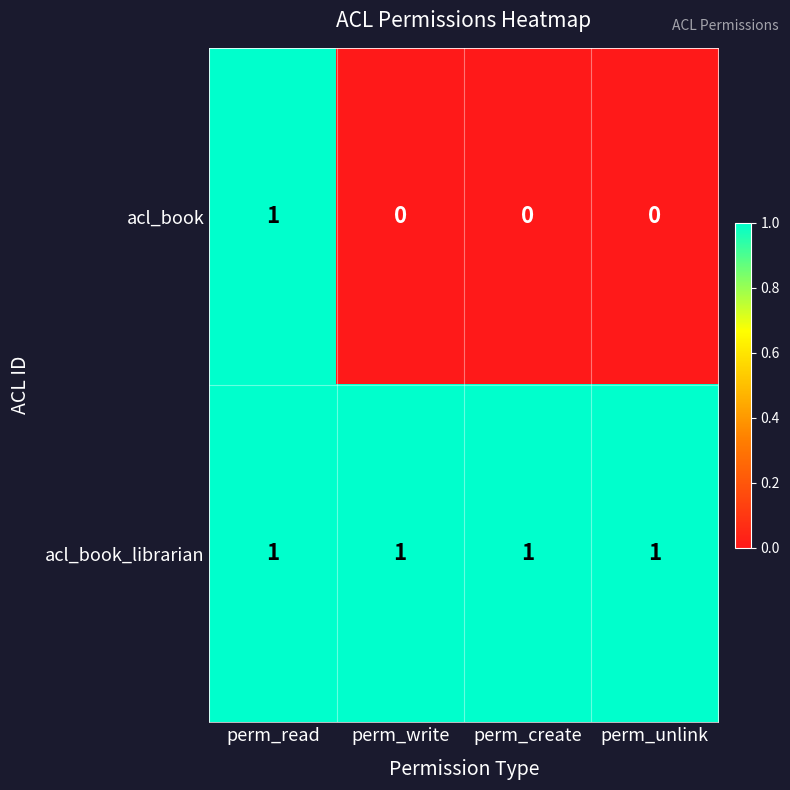

The acl_book series shows 0 at perm_write. True or false?

True